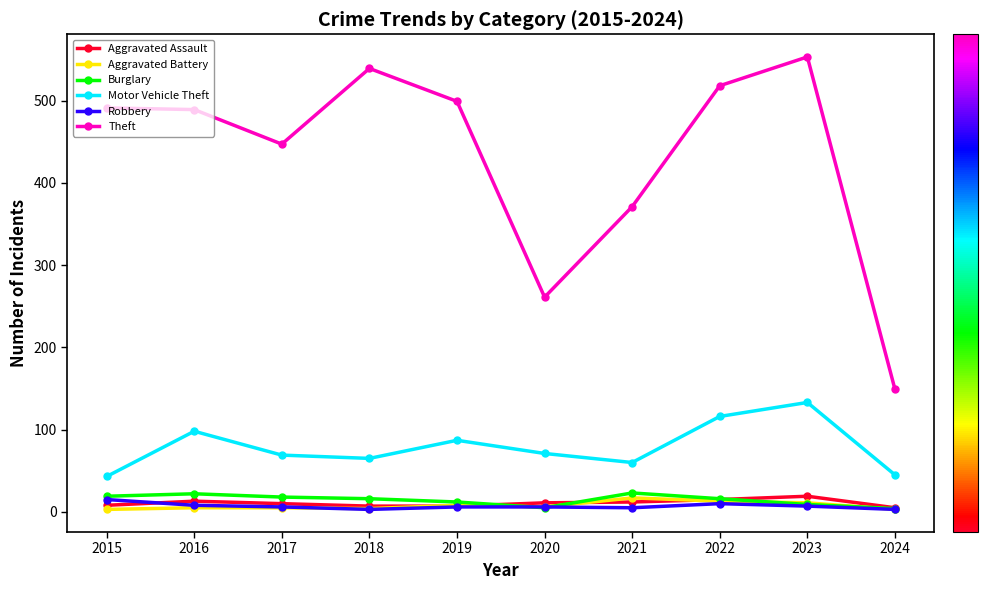

True or false: Theft and Aggravated Assault intersect in this chart.

False